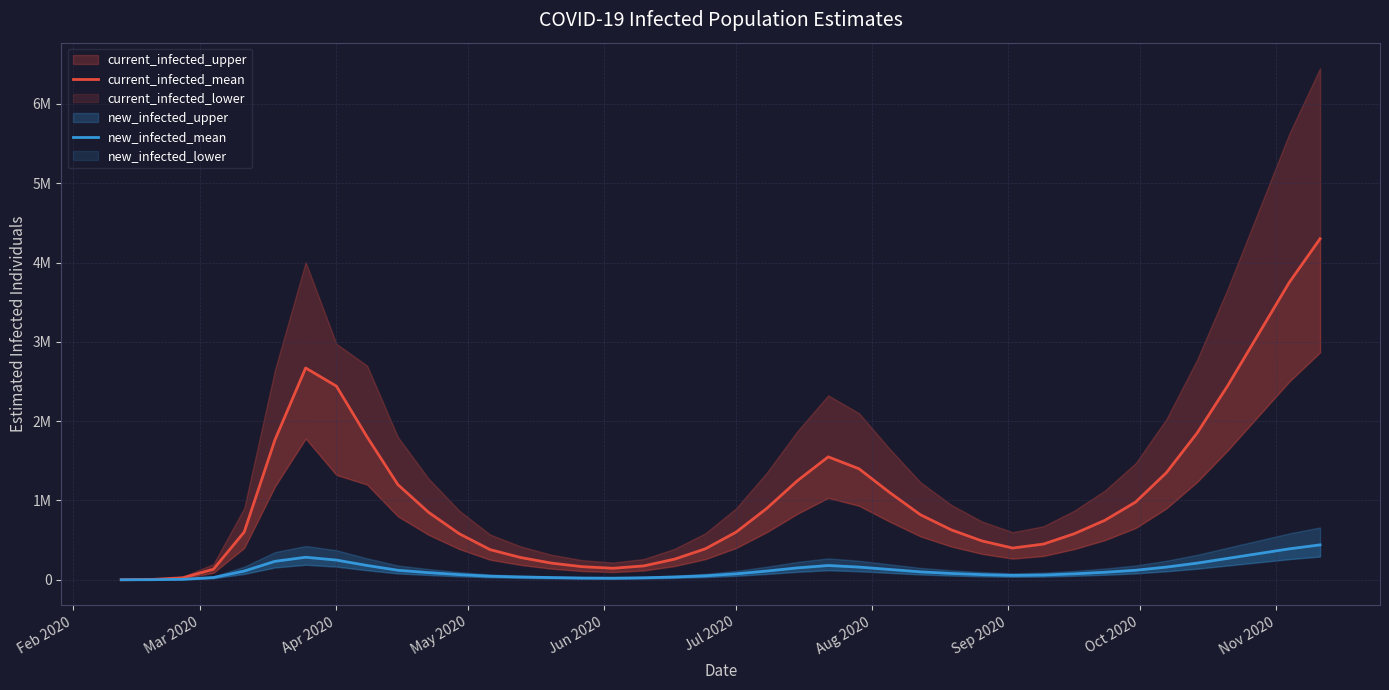

What is the value of the current_infected_mean point at the 18th from the left?

175000.0